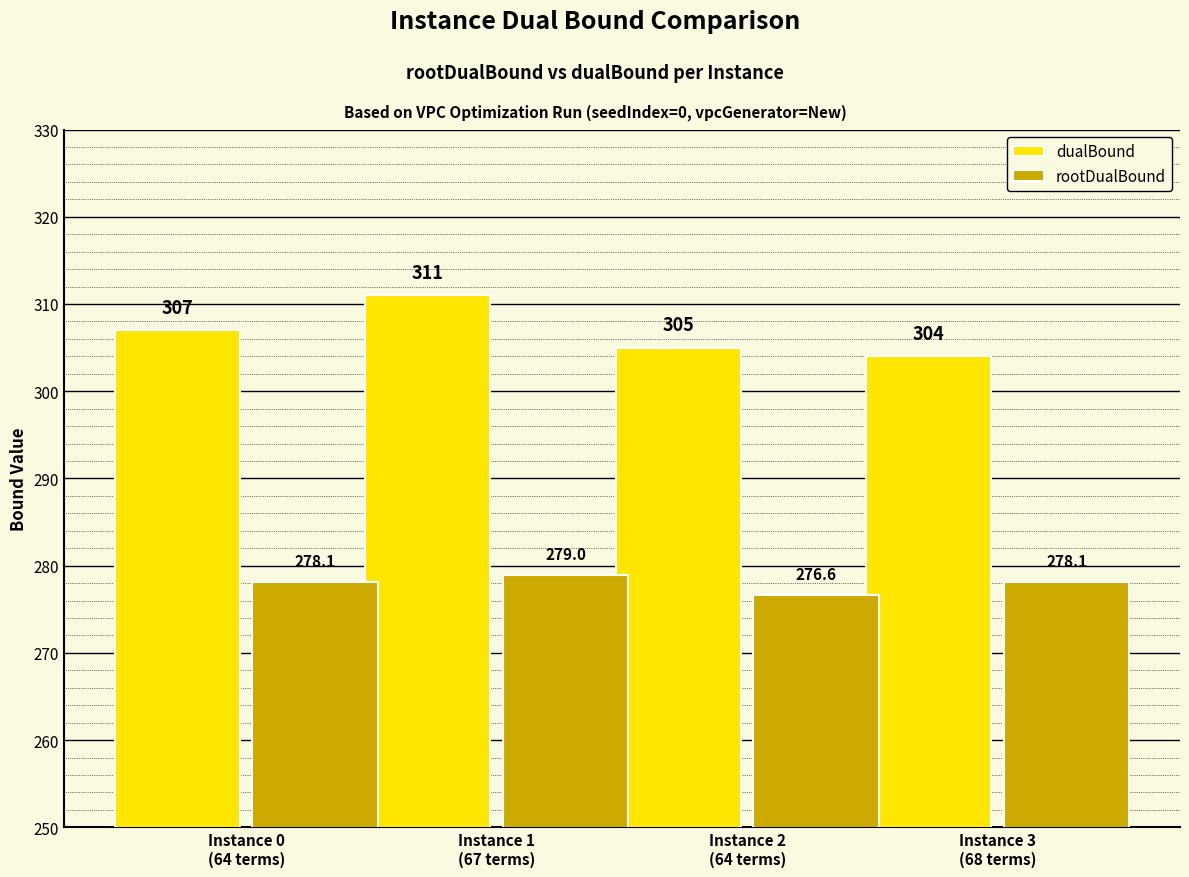

How many data points does each series have?

4